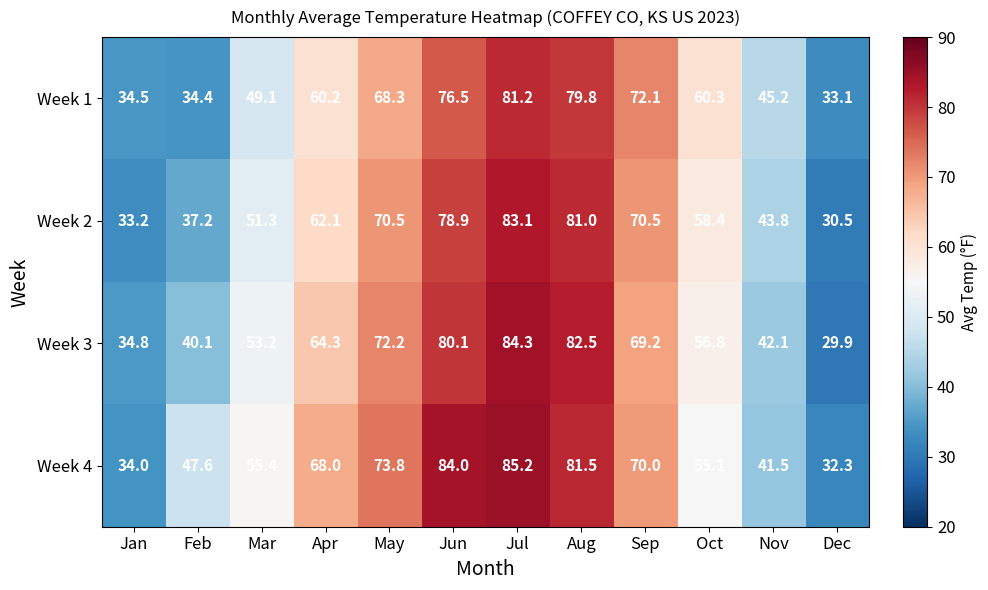

Which series has the largest total across all categories?

Week 4